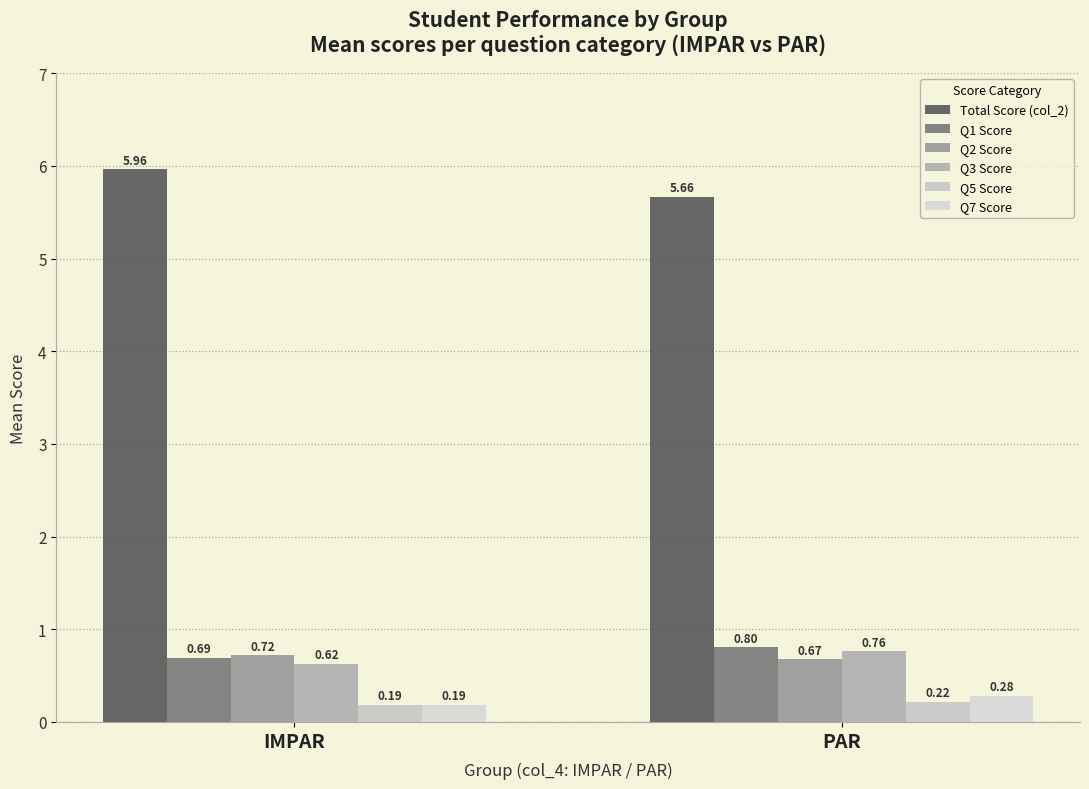

What are all the series names shown in the legend?

Total Score (col_2), Q1 Score, Q2 Score, Q3 Score, Q5 Score, Q7 Score